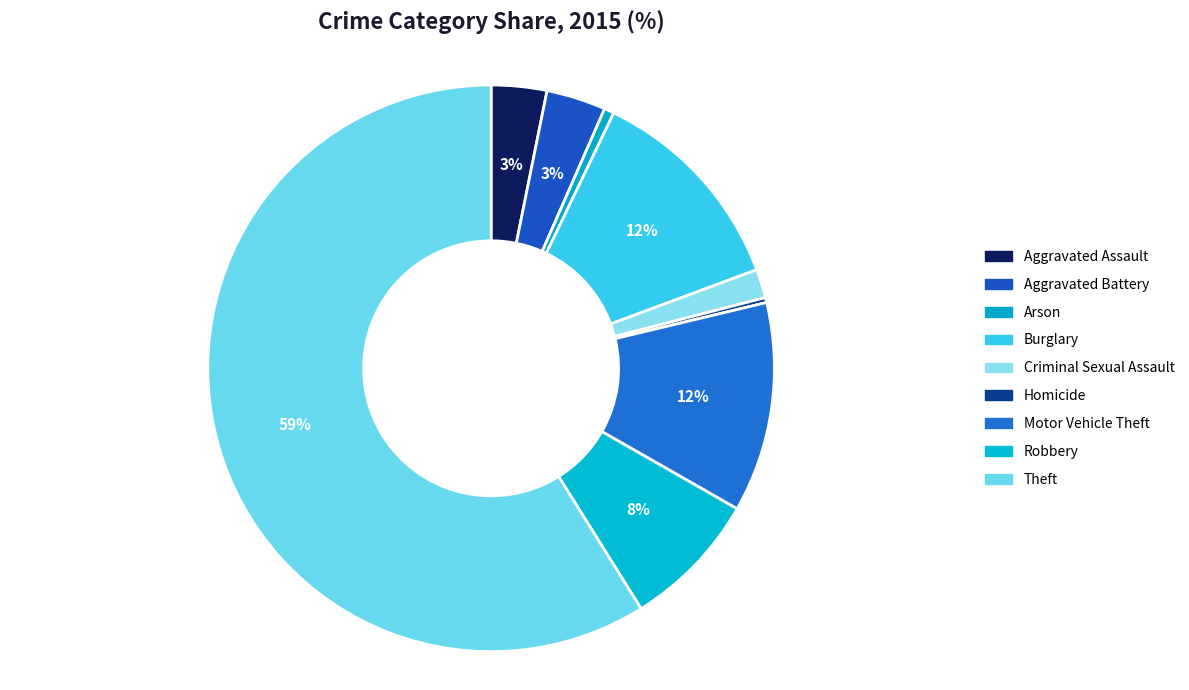

How many slices are in this pie chart?

9